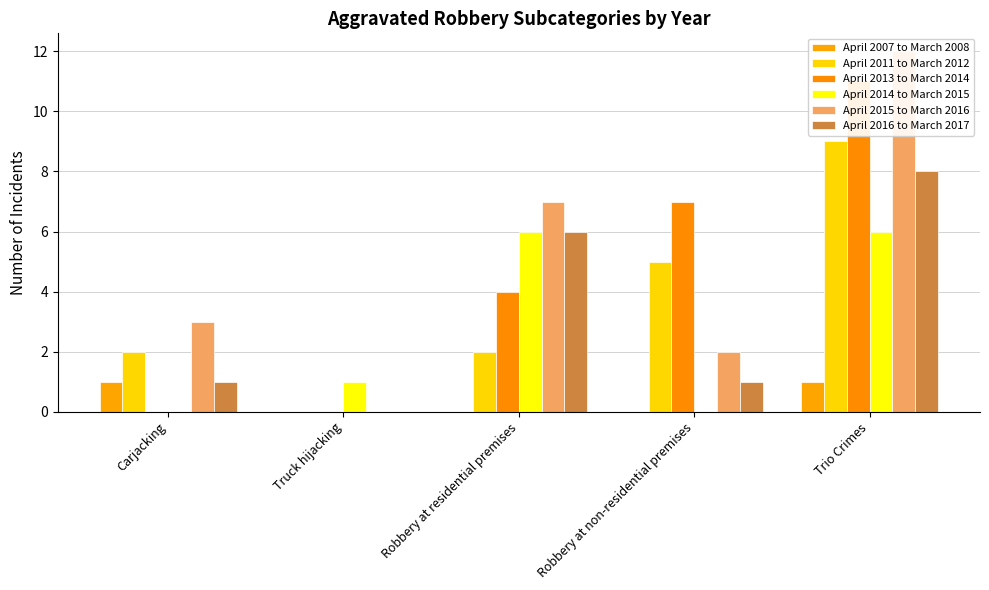

What is the difference between the April 2016 to March 2017 values at Truck hijacking and Carjacking?

1